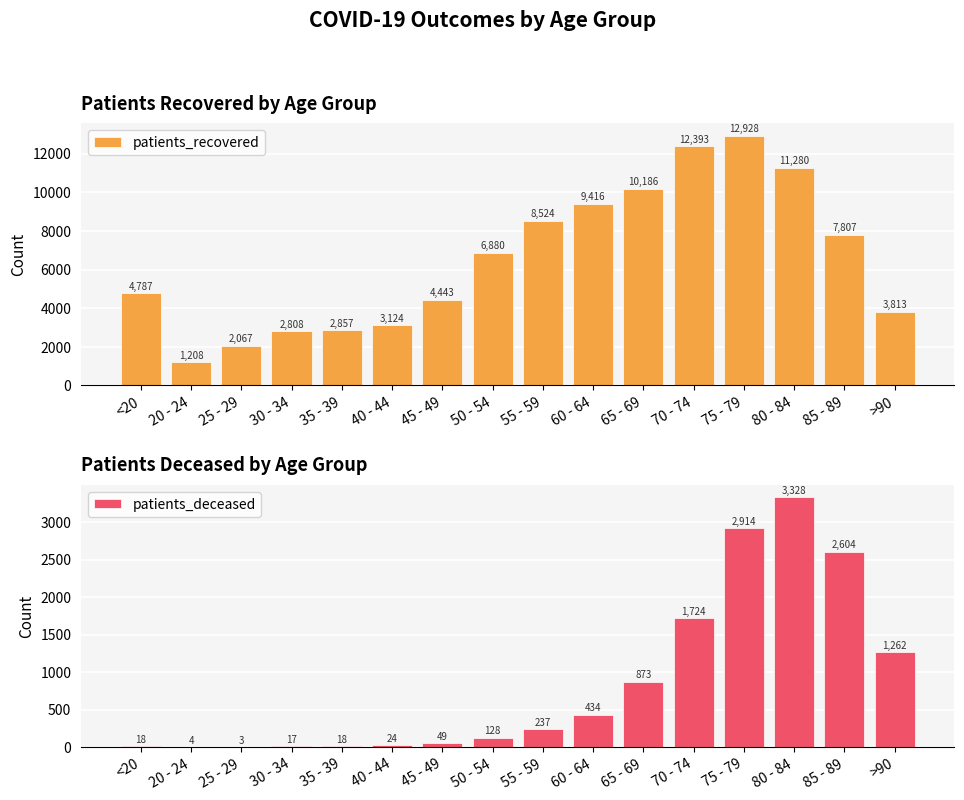

What is the sum of all patients_deceased values?

13637